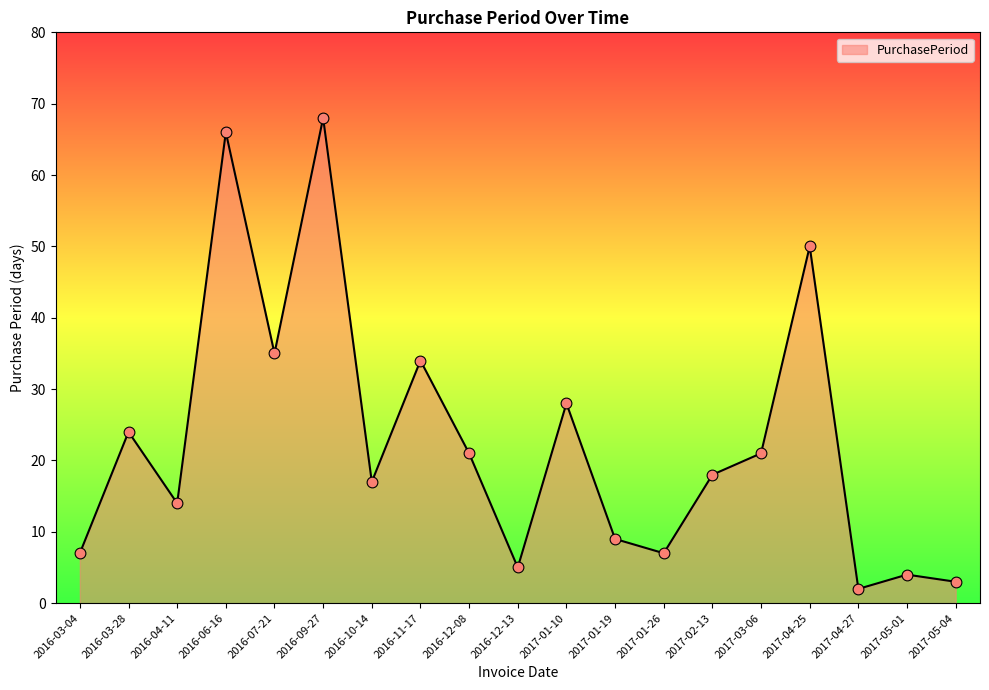

What is the change in value from 2016-12-13 to 2017-02-13?

+13